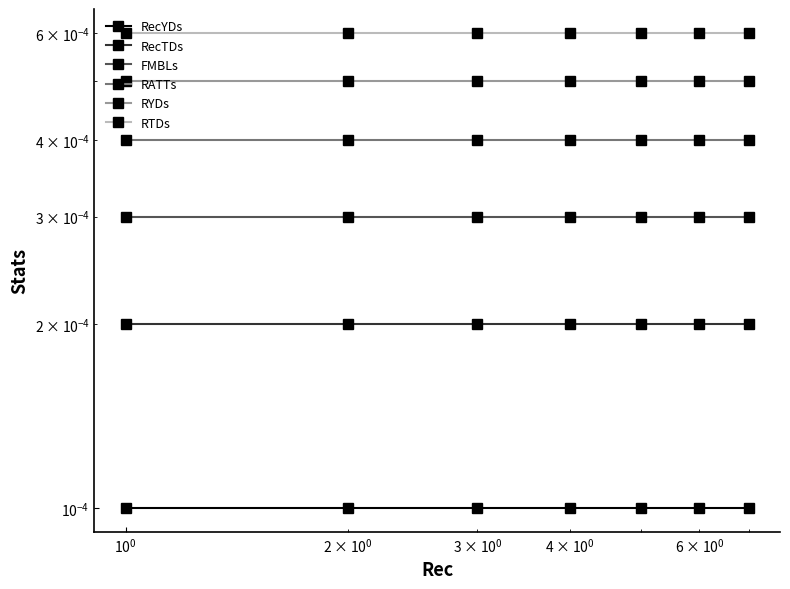

Is it true that RYDs equals 0.0 at $\mathdefault{10^{0}}$?

False